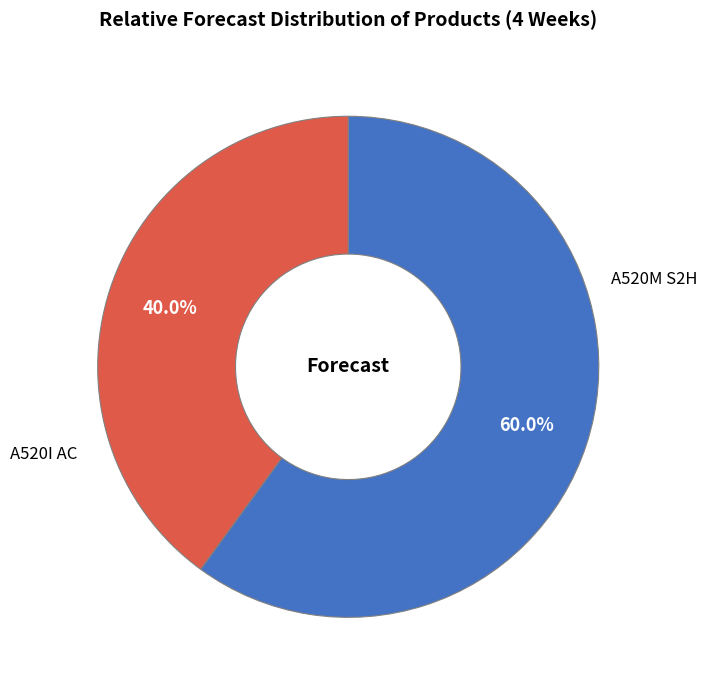

To the nearest percent, what is the average slice percentage?

50%